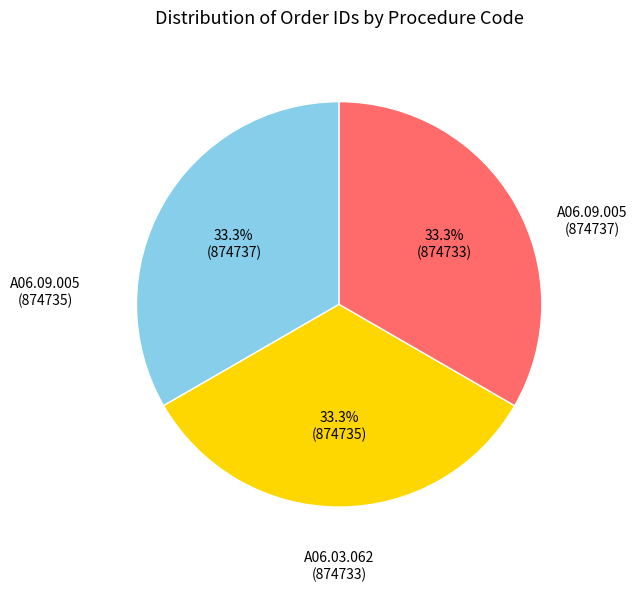

Does any single category account for the majority?

No